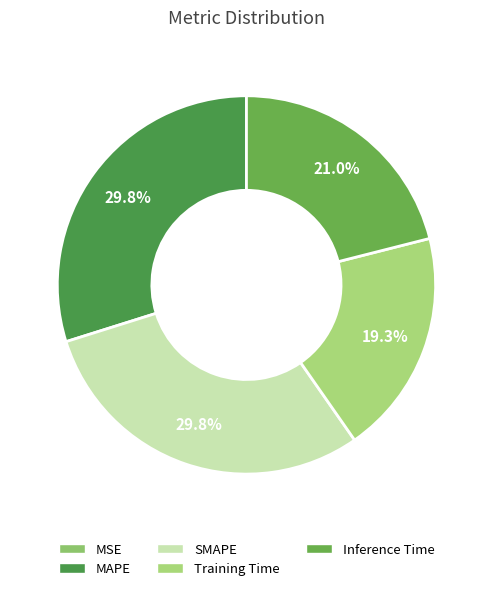

Does any single category account for the majority?

No